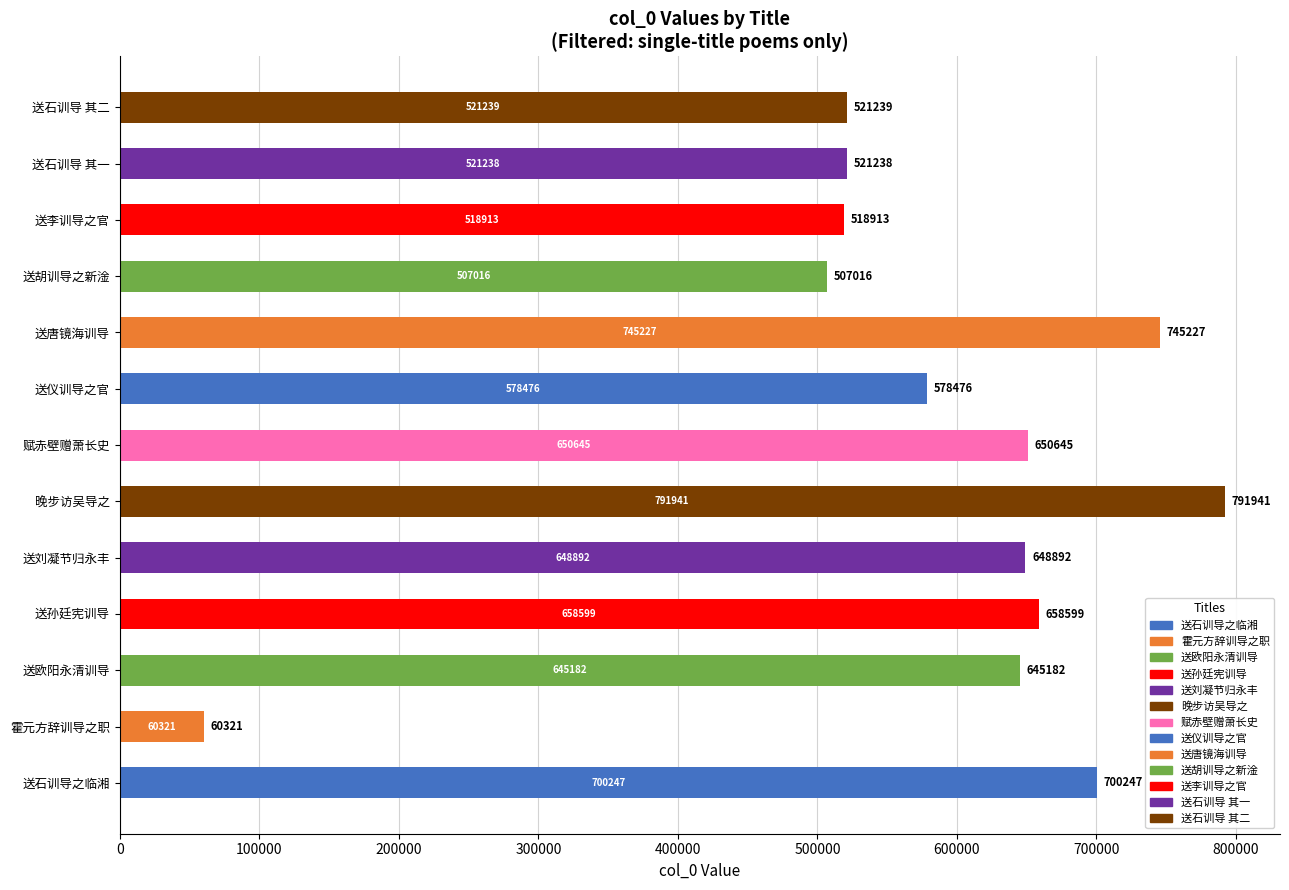

Reading top to bottom, transcribe all the data shown in this chart.

送石训导 其二=521239	送石训导 其一=521238	送李训导之官=518913	送胡训导之新淦=507016	送唐镜海训导=745227	送仪训导之官=578476	赋赤壁赠萧长史=650645	晚步访吴导之=791941	送刘凝节归永丰=648892	送孙廷宪训导=658599	送欧阳永清训导=645182	霍元方辞训导之职=60321	送石训导之临湘=700247